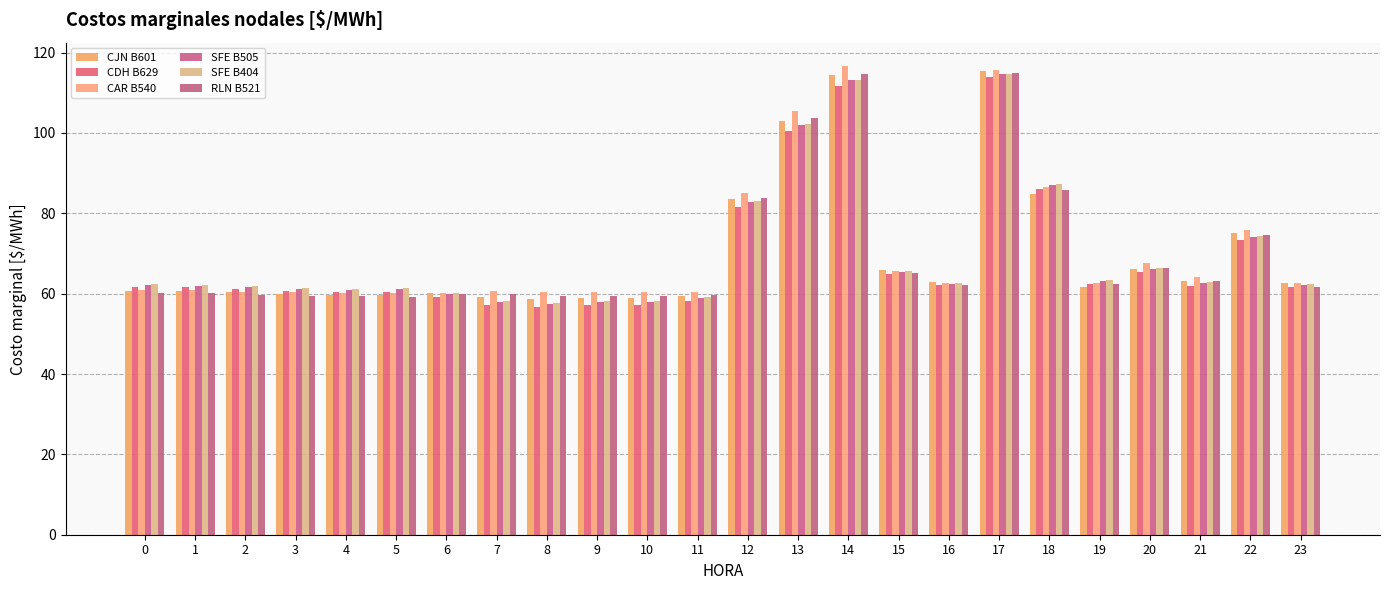

What is the lowest value of the SFE B505 series?

57.3